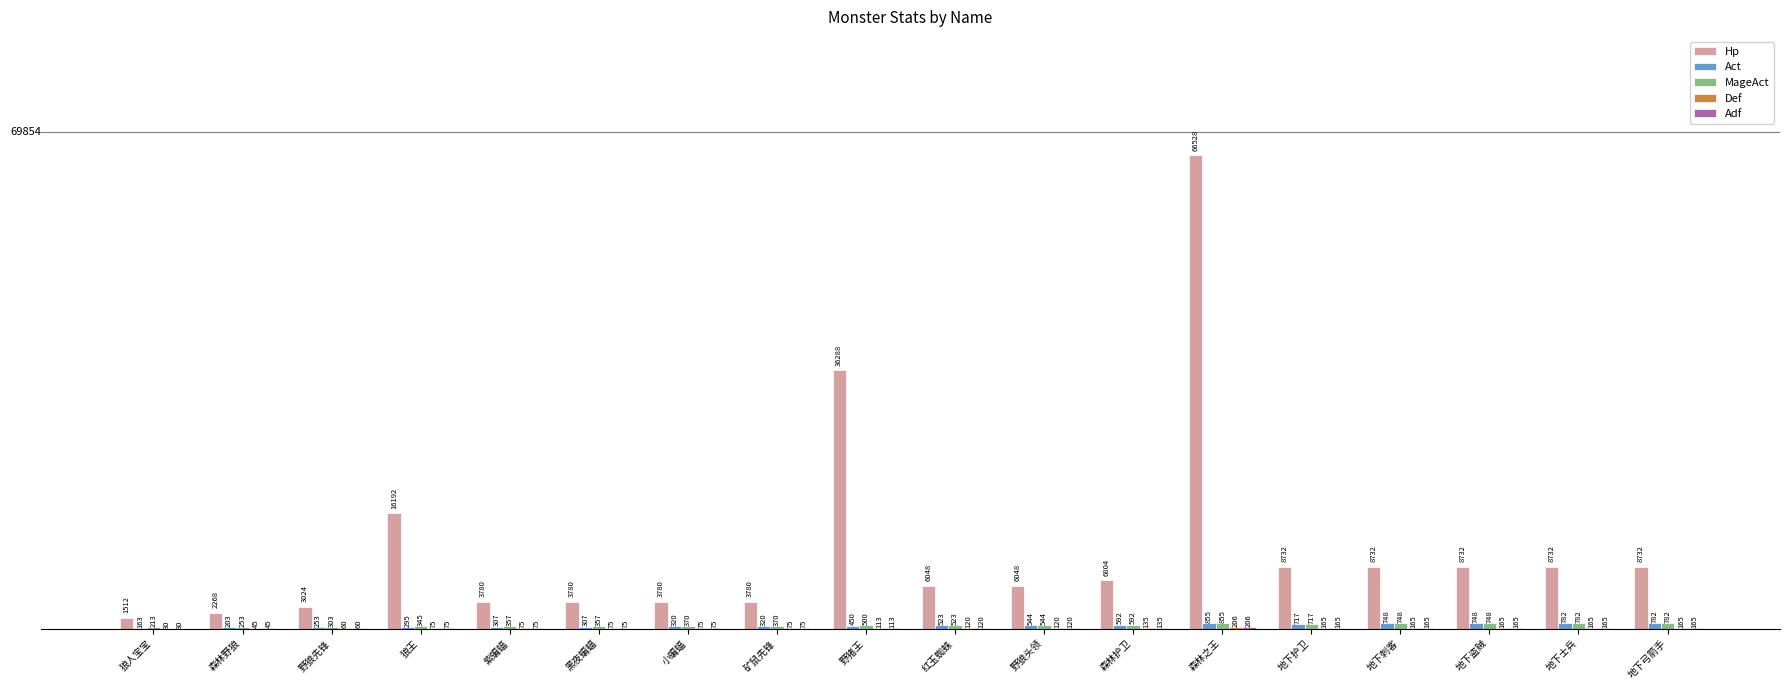

At which label is Act closest to 509?

红玉蜘蛛